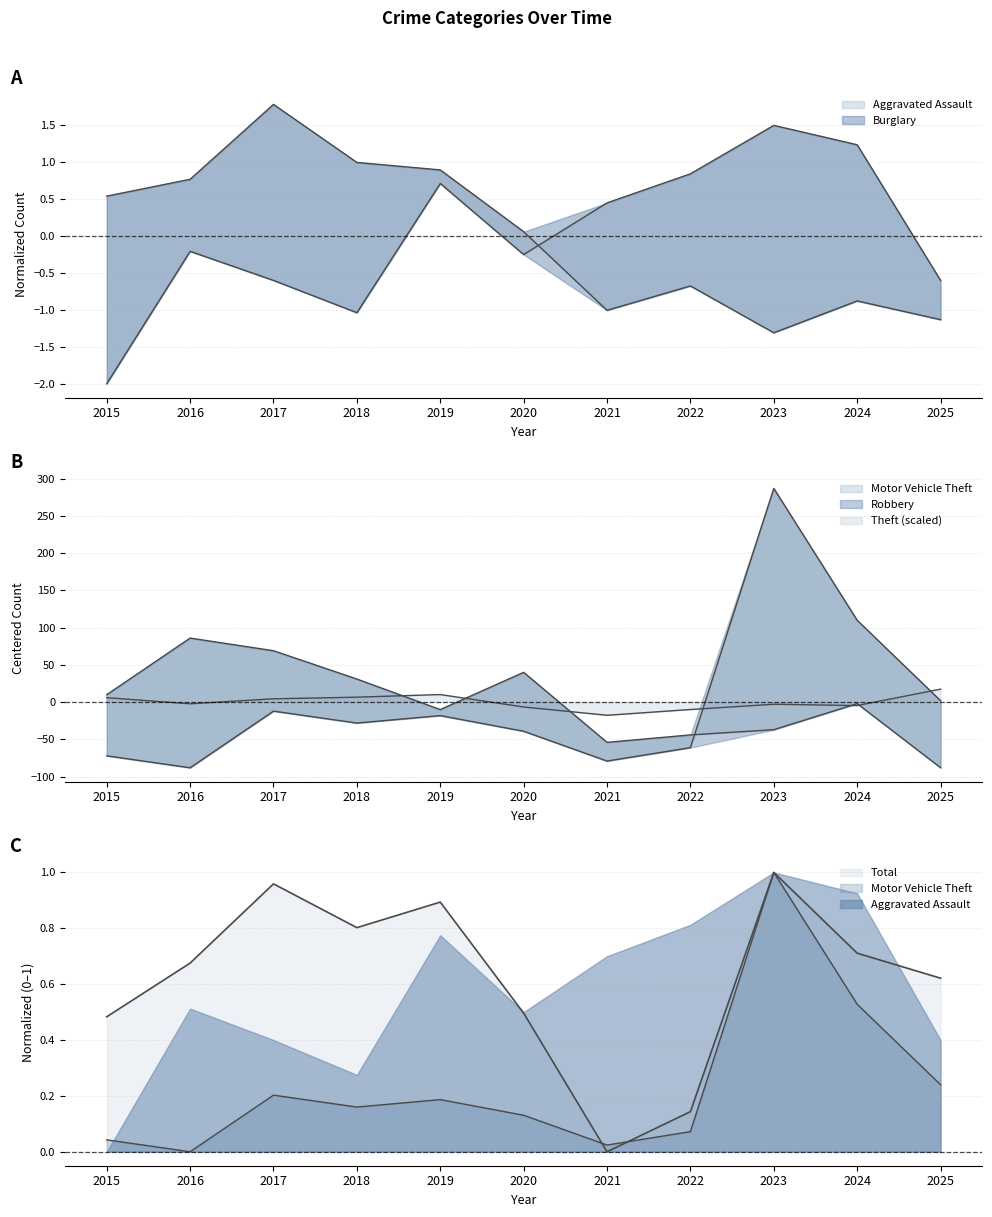

What are all the series names shown in the legend?

Aggravated Assault, Burglary, Motor Vehicle Theft, Robbery, Theft, Total